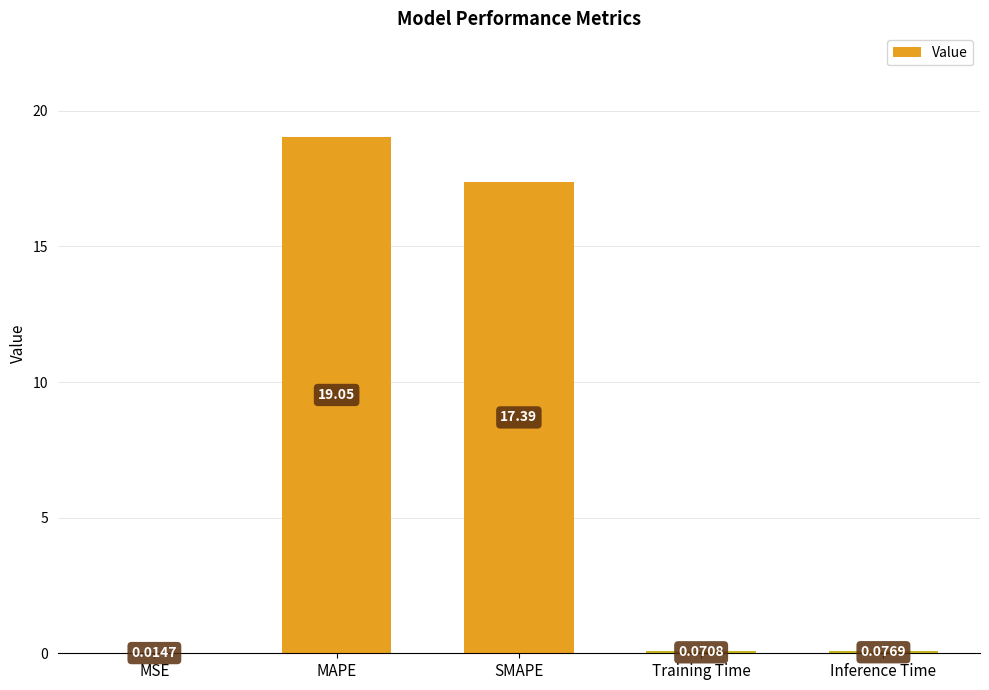

At which category does the chart reach its peak across all series?

MAPE